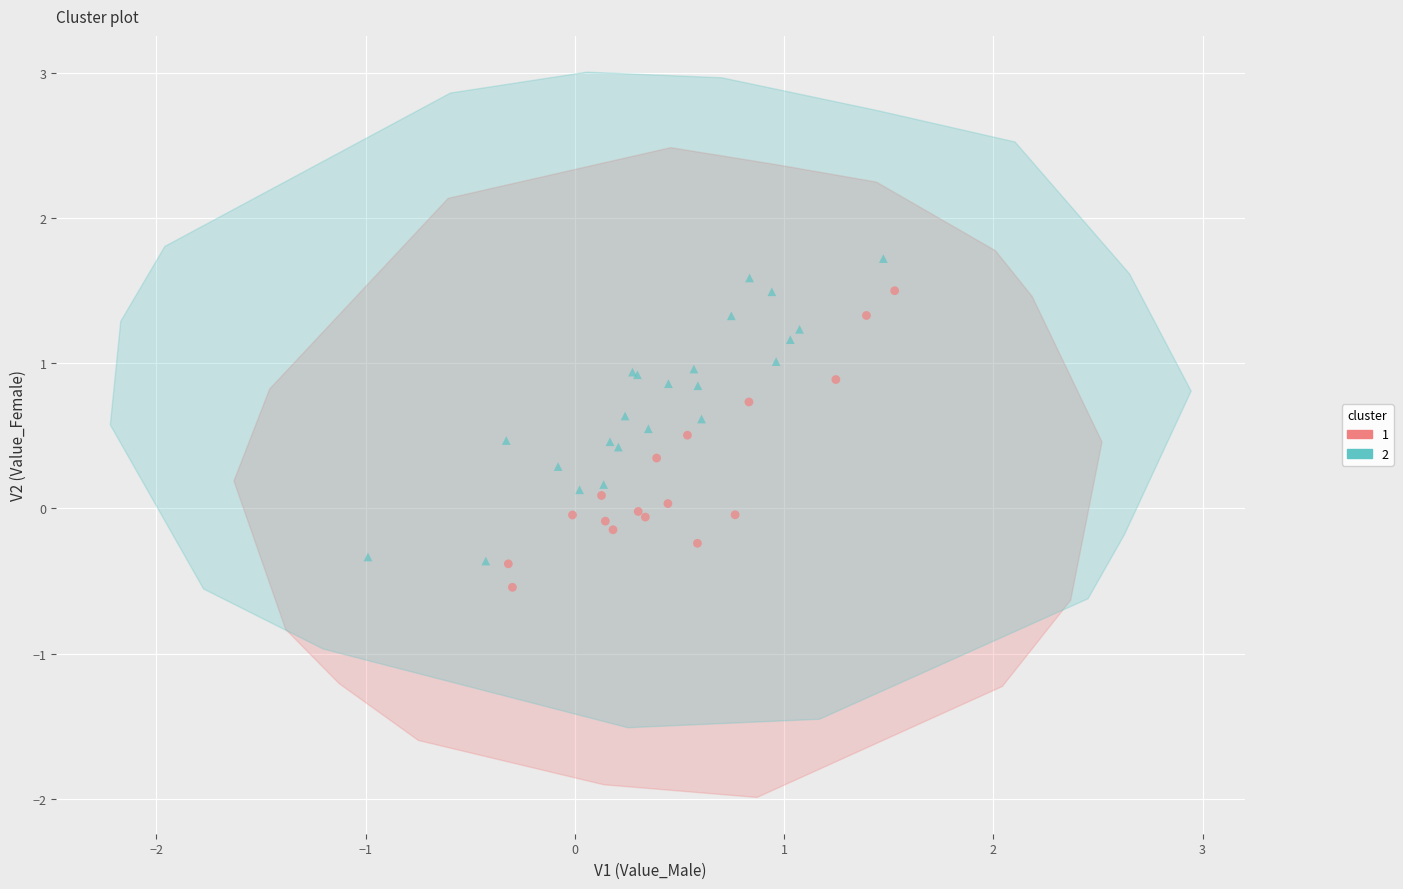

Which series reaches the minimum Y coordinate?

1